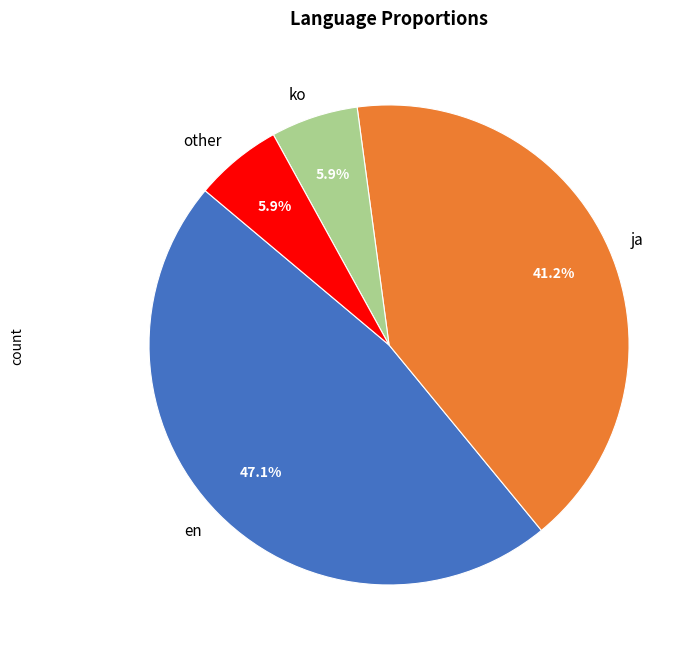

Is the sum of en and ja greater than half?

Yes